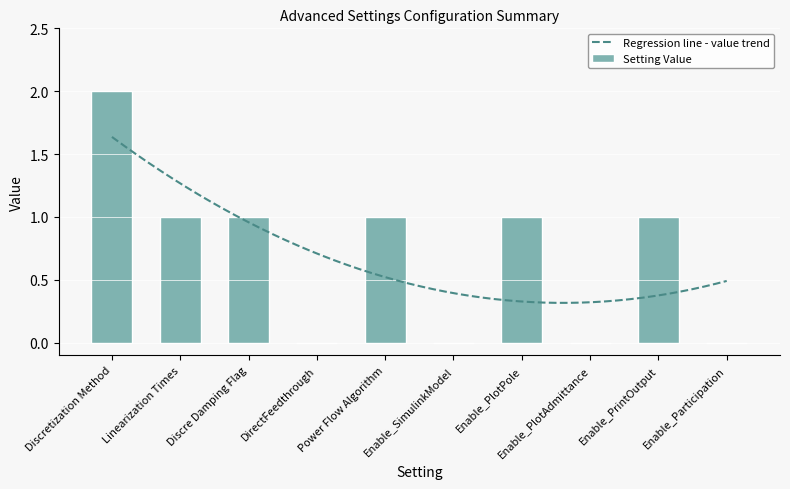

The chart shows a value of 1 at Discre Damping Flag. True or false?

True